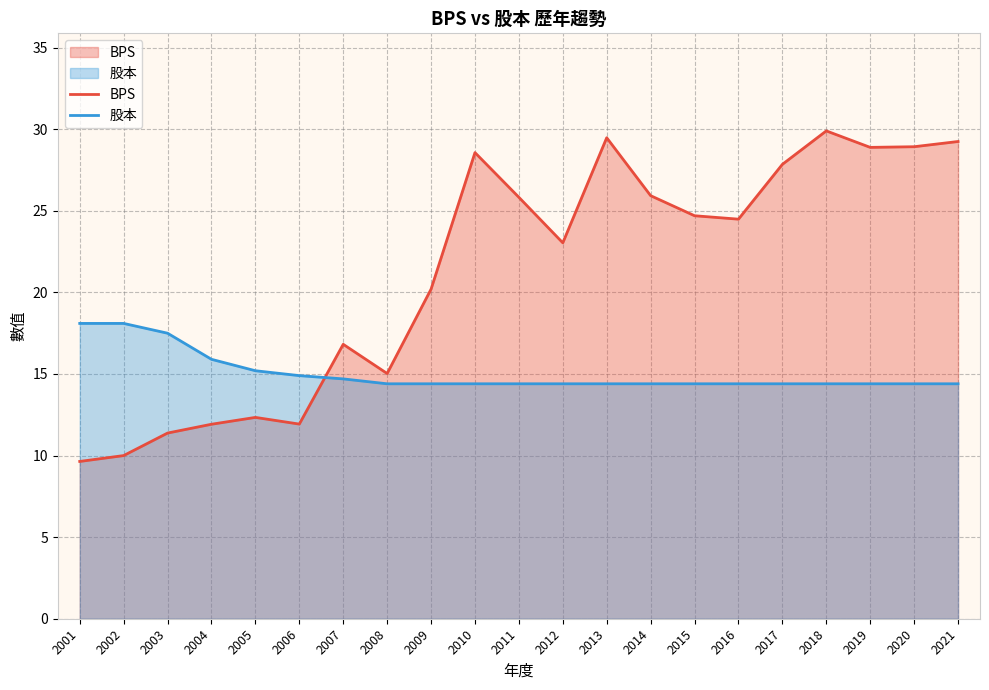

What is the value of the BPS point at the 20th from the left?

28.9